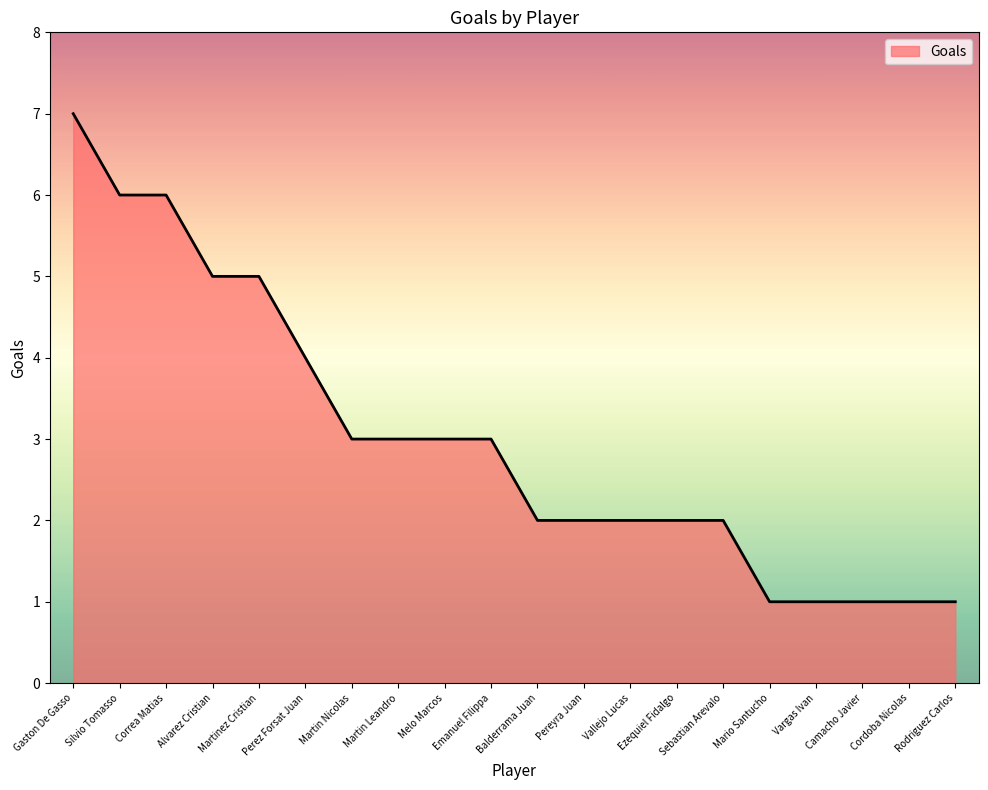

True or false: the data shows 1 at Emanuel Filippa.

False